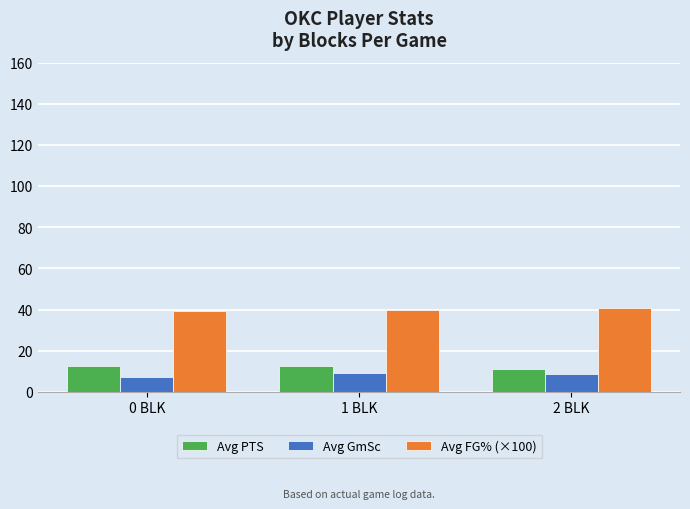

Which series has the largest total across all categories?

Avg FG% (×100)